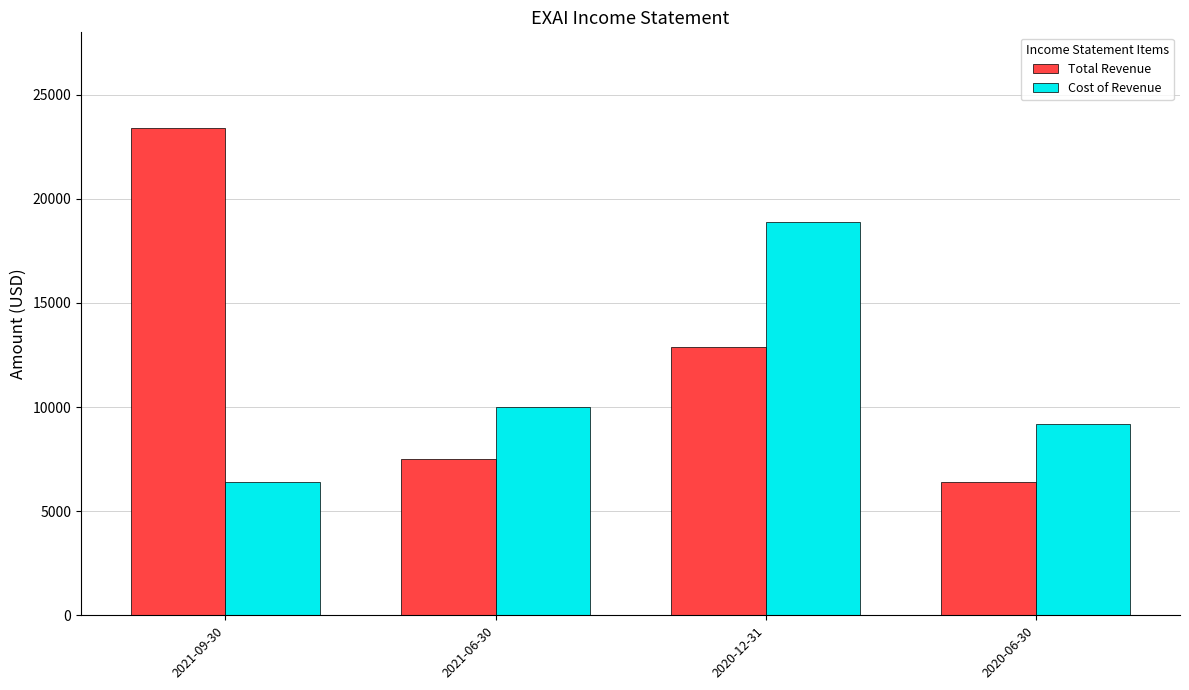

What are all the series names shown in the legend?

Total Revenue, Cost of Revenue